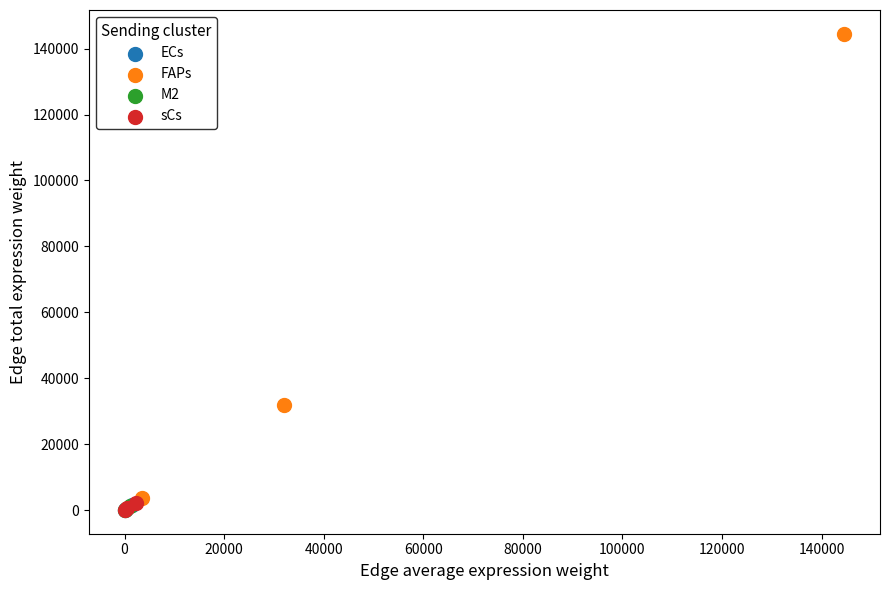

Which series contains the highest Y value?

FAPs